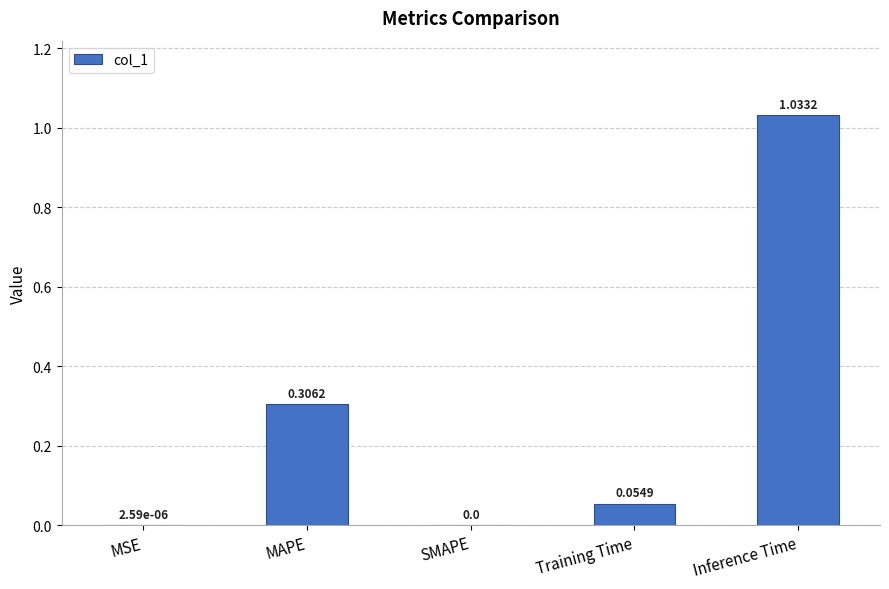

What is the sum of all values?

1.4